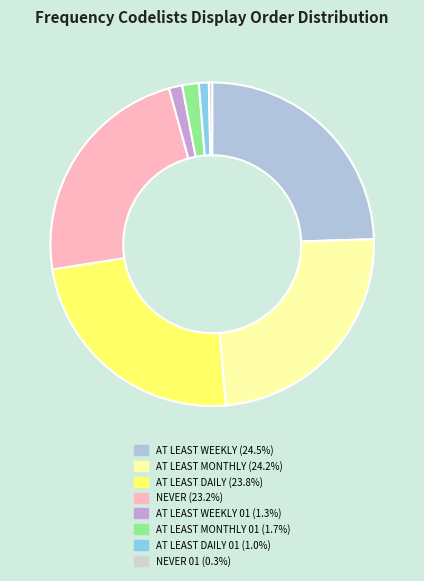

Which category has the biggest portion of the pie?

AT LEAST WEEKLY